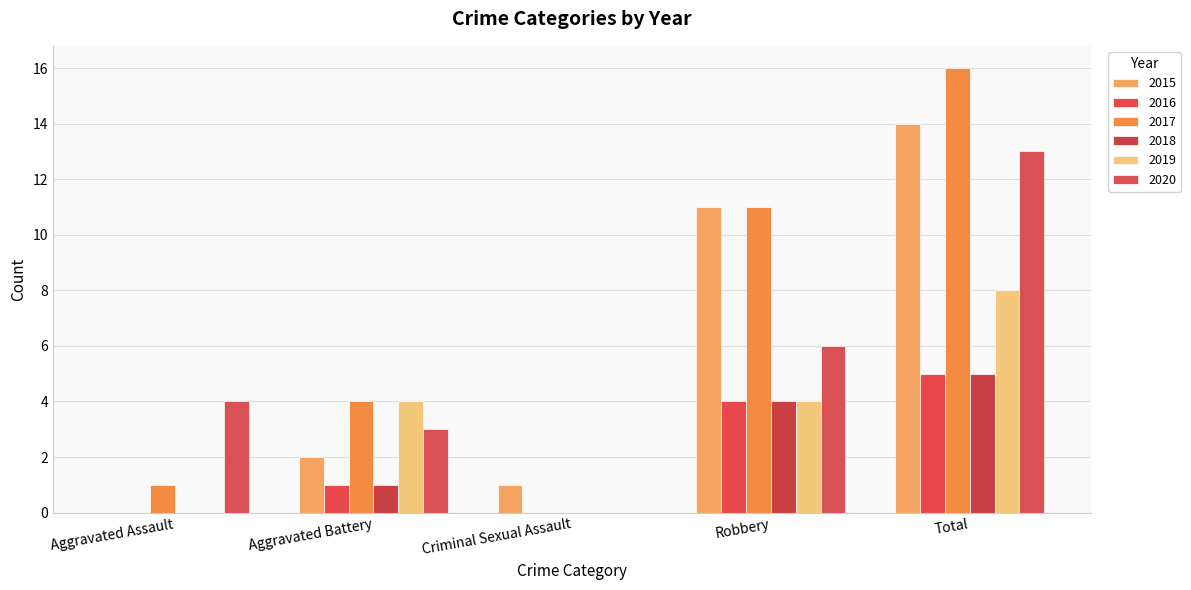

True or false: 2016 has a value of 3 at Criminal Sexual Assault.

False